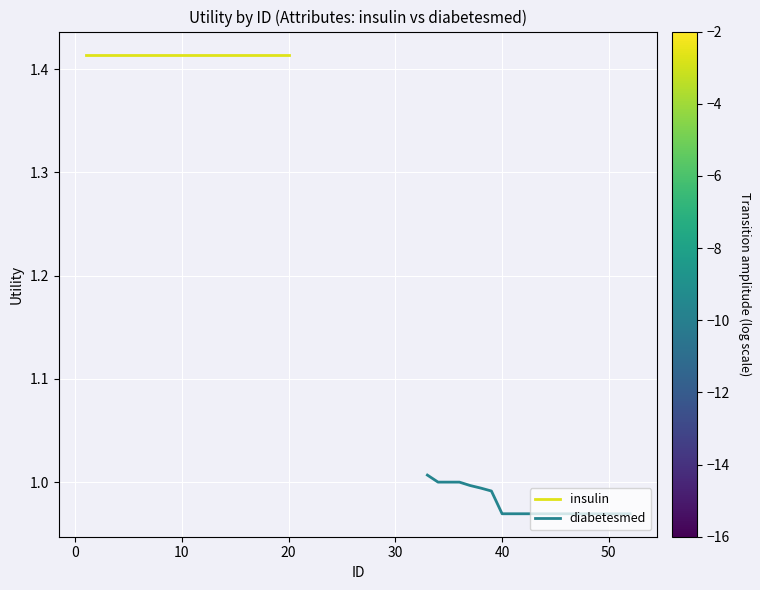

Reading left to right, transcribe all the data shown in this chart.

insulin: 1.4	1.4	1.4	1.4	1.4	1.4	1.4	1.4	1.4	1.4	1.4	1.4	1.4	1.4	1.4	1.4	1.4	1.4	1.4	1.4
diabetesmed: 1.0	1.0	1.0	1.0	1.0	1.0	1.0	1.0	1.0	1.0	1.0	1.0	1.0	1.0	1.0	1.0	1.0	1.0	1.0	1.0